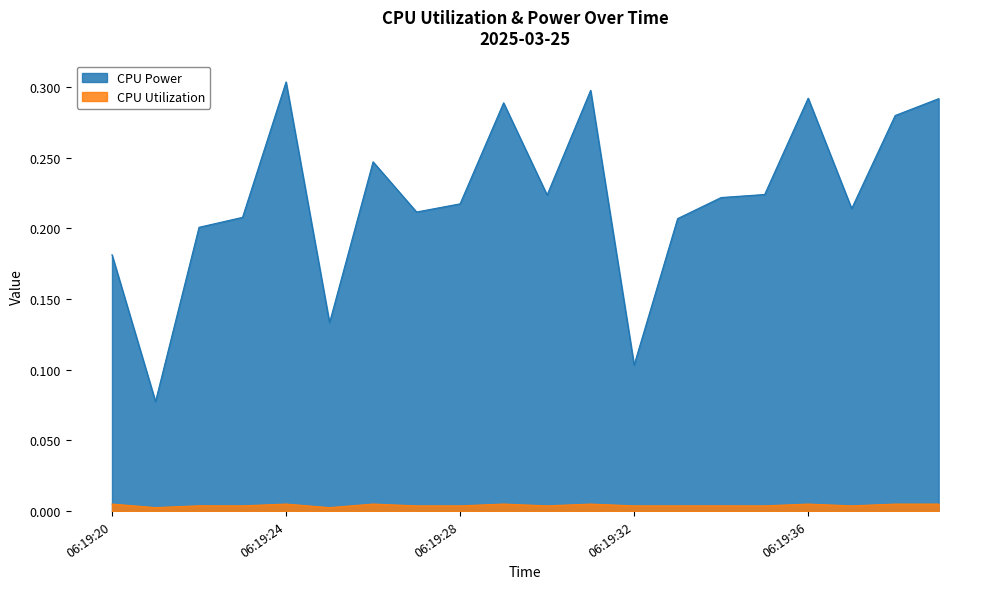

What is the sum of all CPU Power values?

4.4